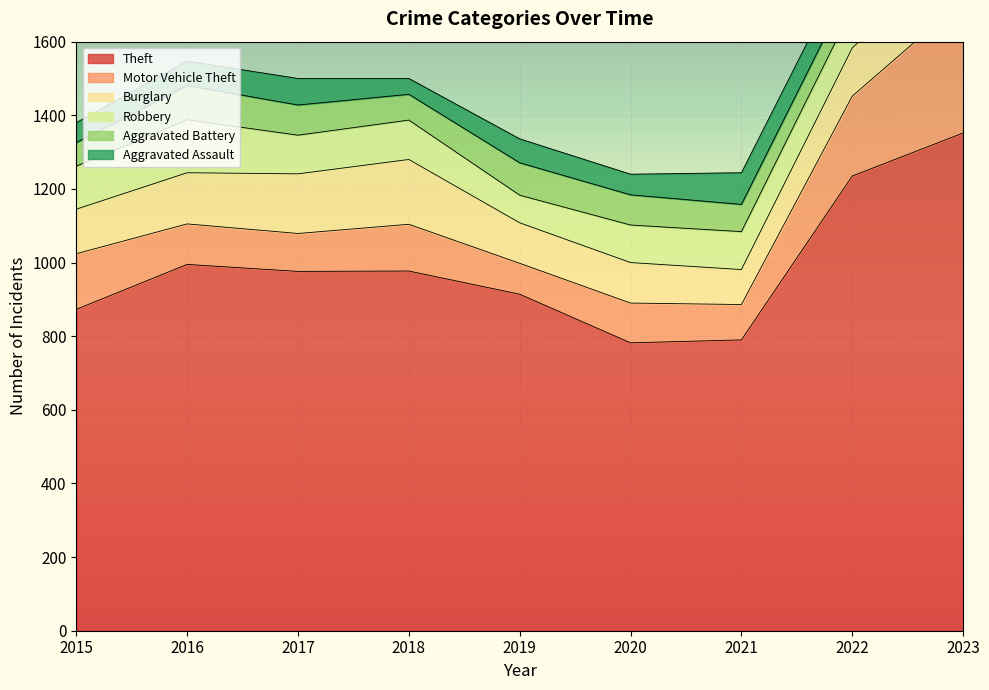

True or false: Theft and Aggravated Battery intersect in this chart.

False